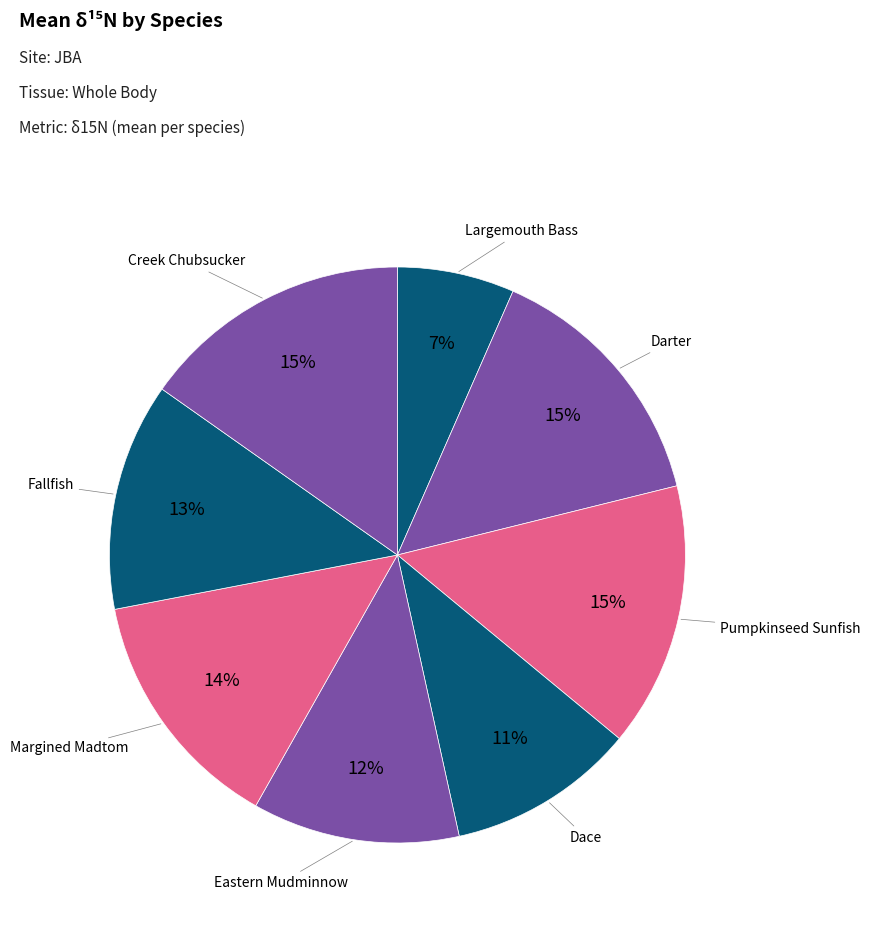

Which slice is the smallest?

Largemouth Bass